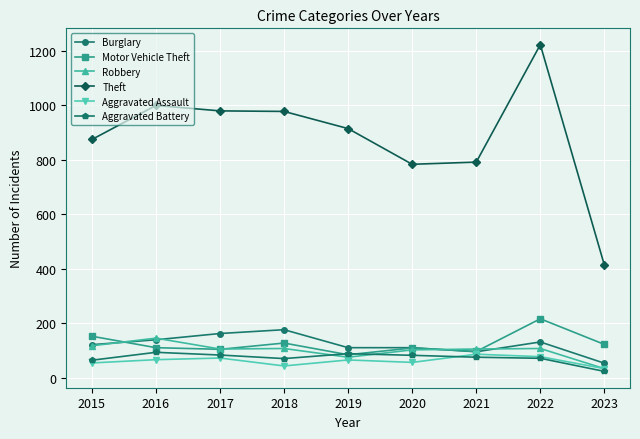

What are all the series names shown in the legend?

Burglary, Motor Vehicle Theft, Robbery, Theft, Aggravated Assault, Aggravated Battery